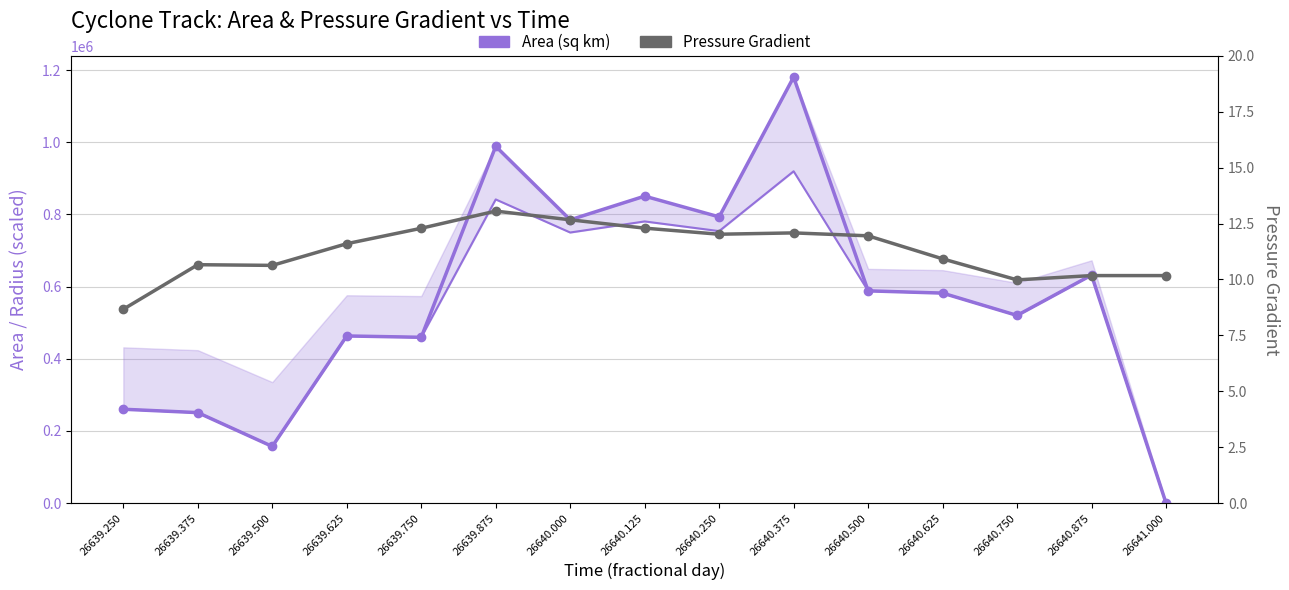

How many lines are shown in the chart?

2